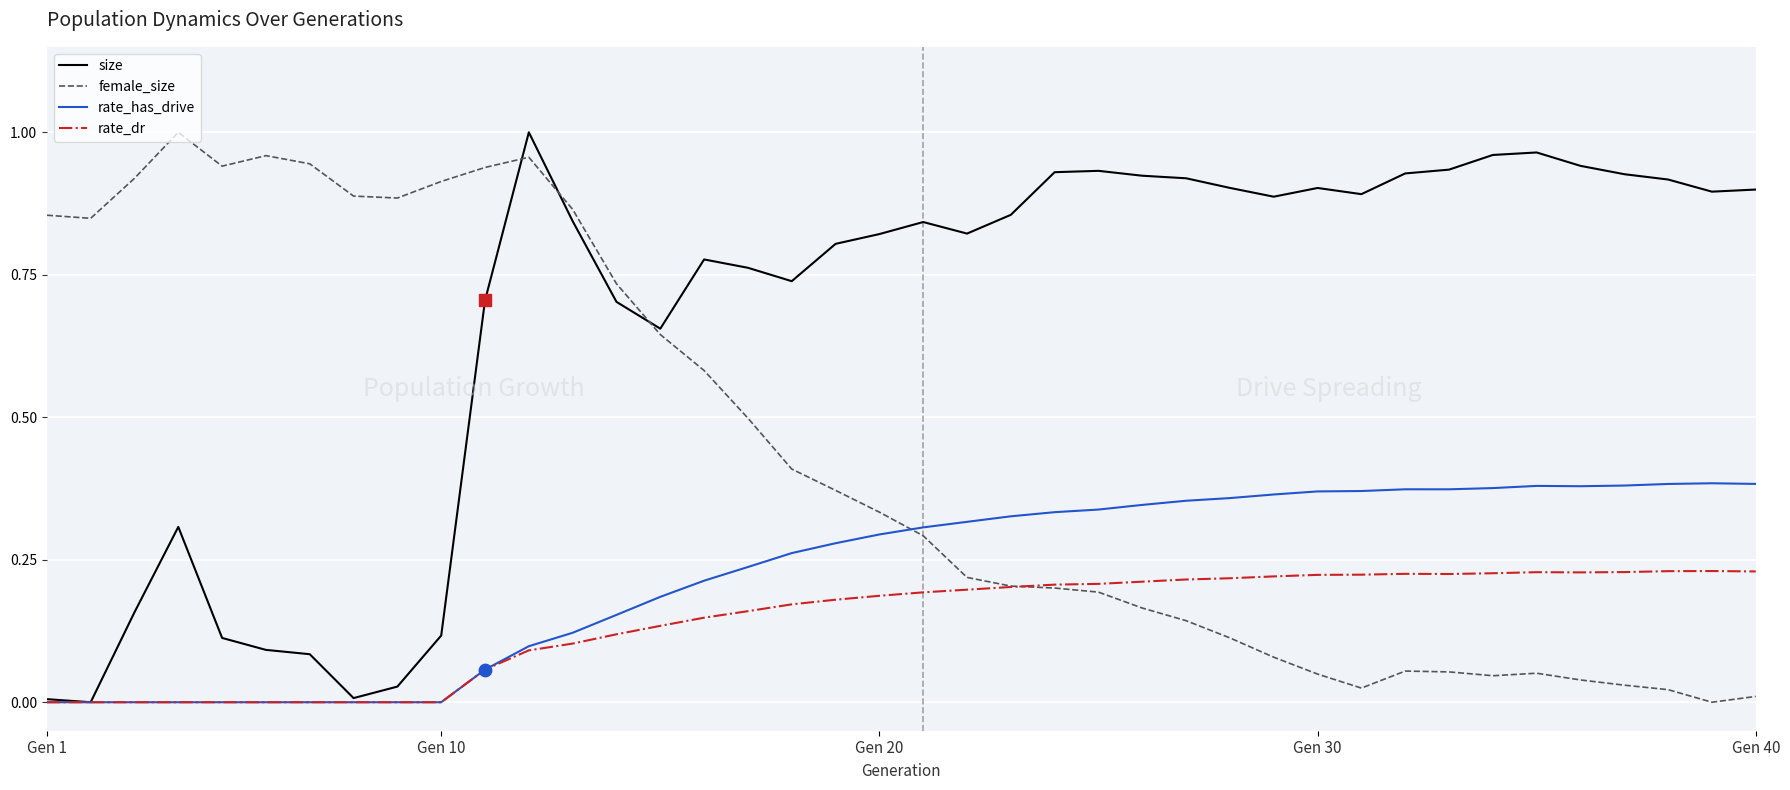

Which series has the largest total across all categories?

size